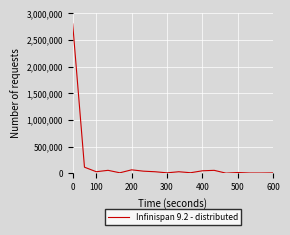

Does the chart have visible grid lines?

Yes